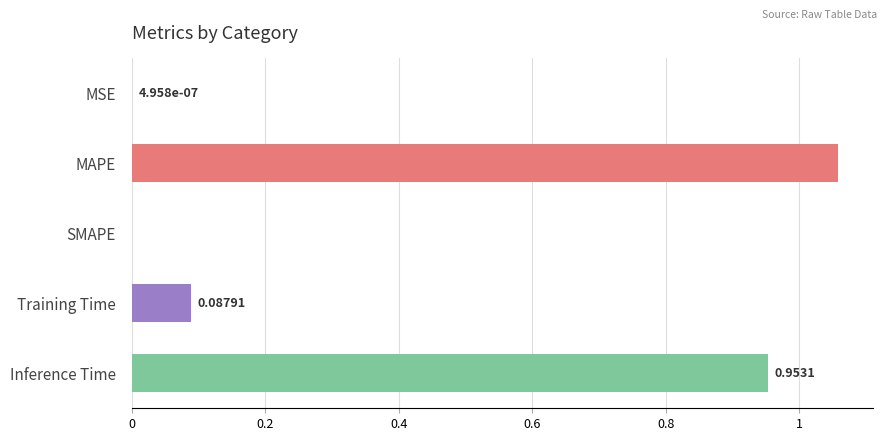

Between MAPE and SMAPE, which is larger?

MAPE